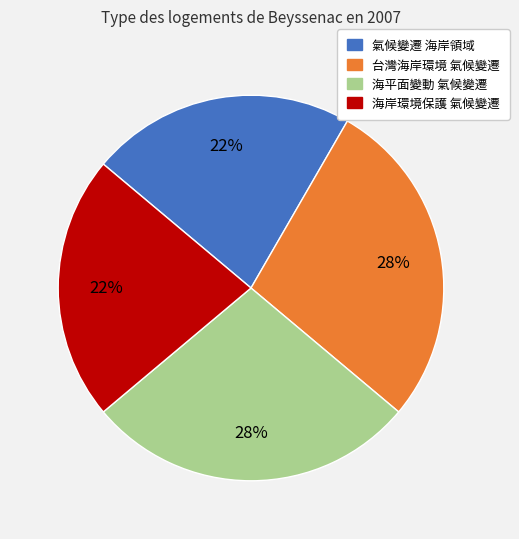

To the nearest percent, what is the difference between the 海平面變動 氣候變遷 and 氣候變遷 海岸領域 slice percentages?

6%